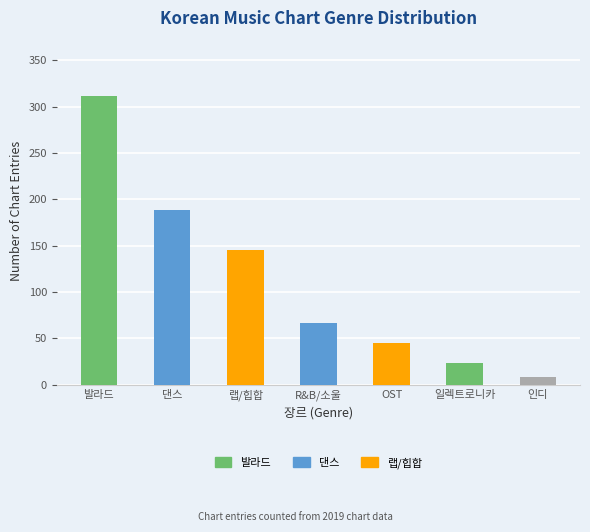

What is the maximum value shown in the chart?

312